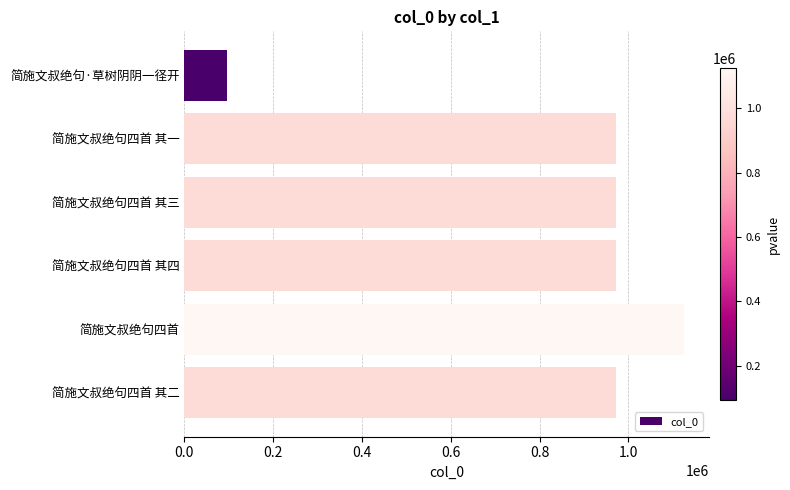

What is the average value?

851197